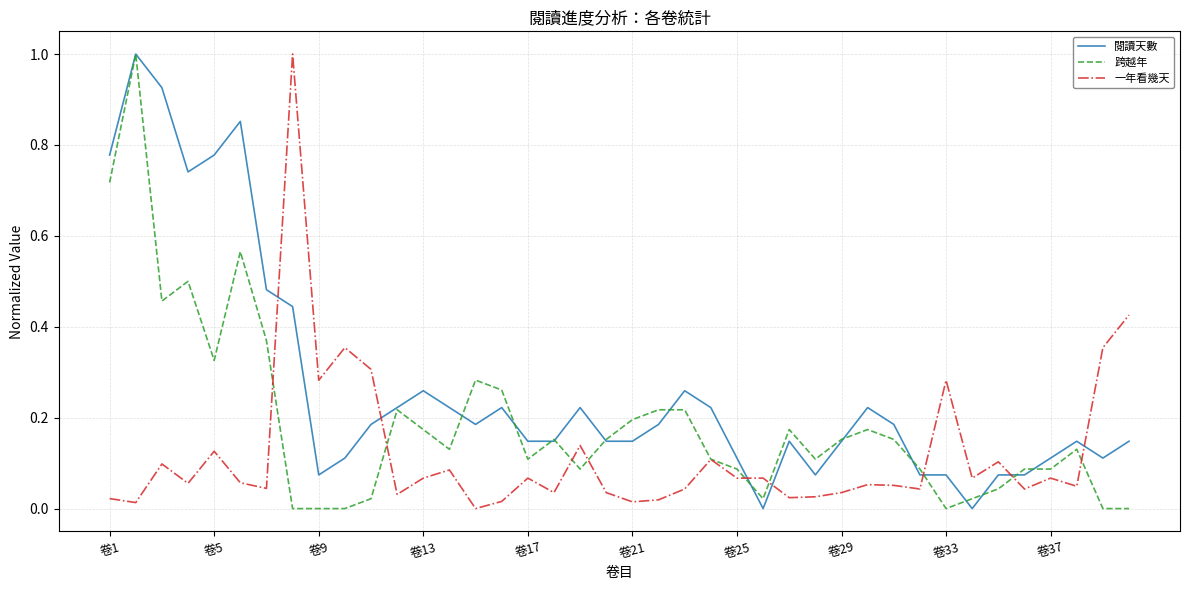

Which series ends up on top after the final intersection of 閱讀天數 and 一年看幾天?

一年看幾天